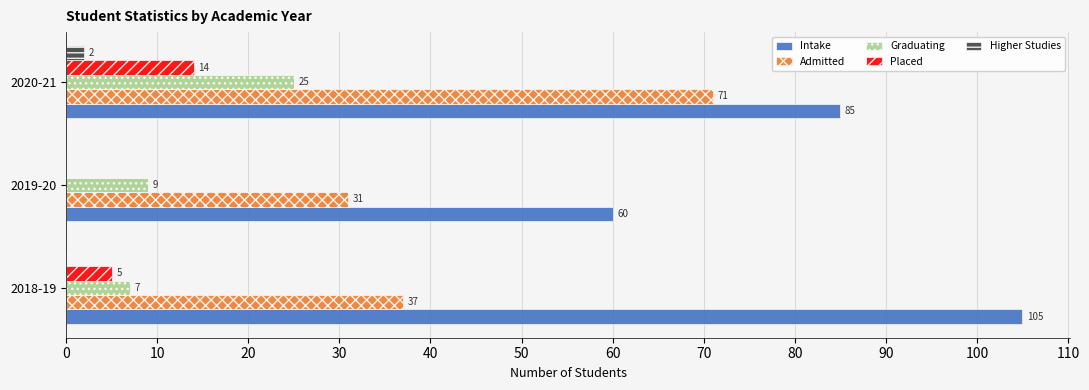

Which series has the widest spread of values?

Intake